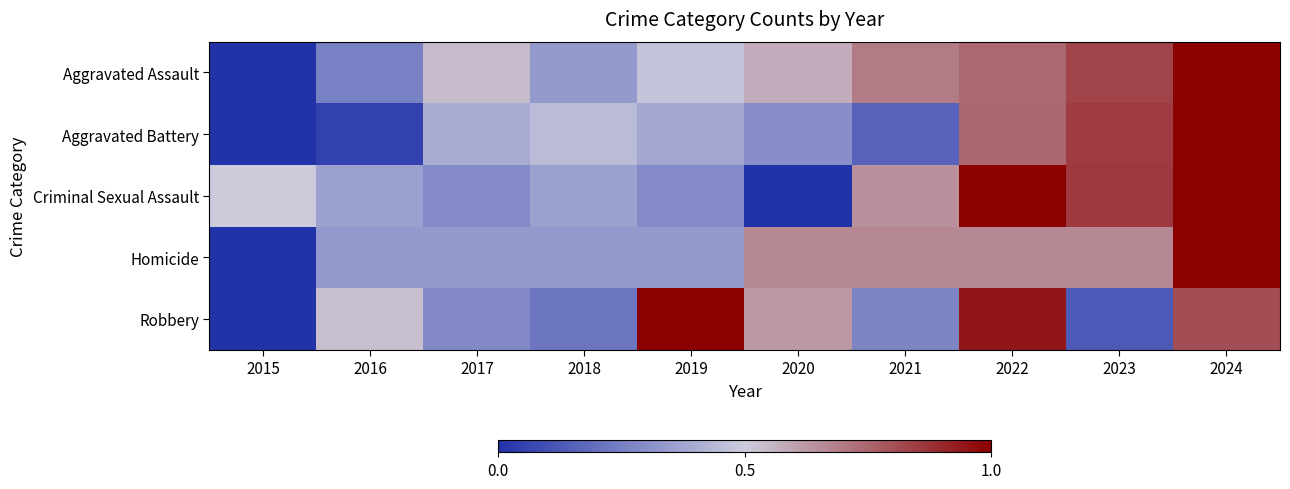

What is the total value across all series at 2020?

2.2